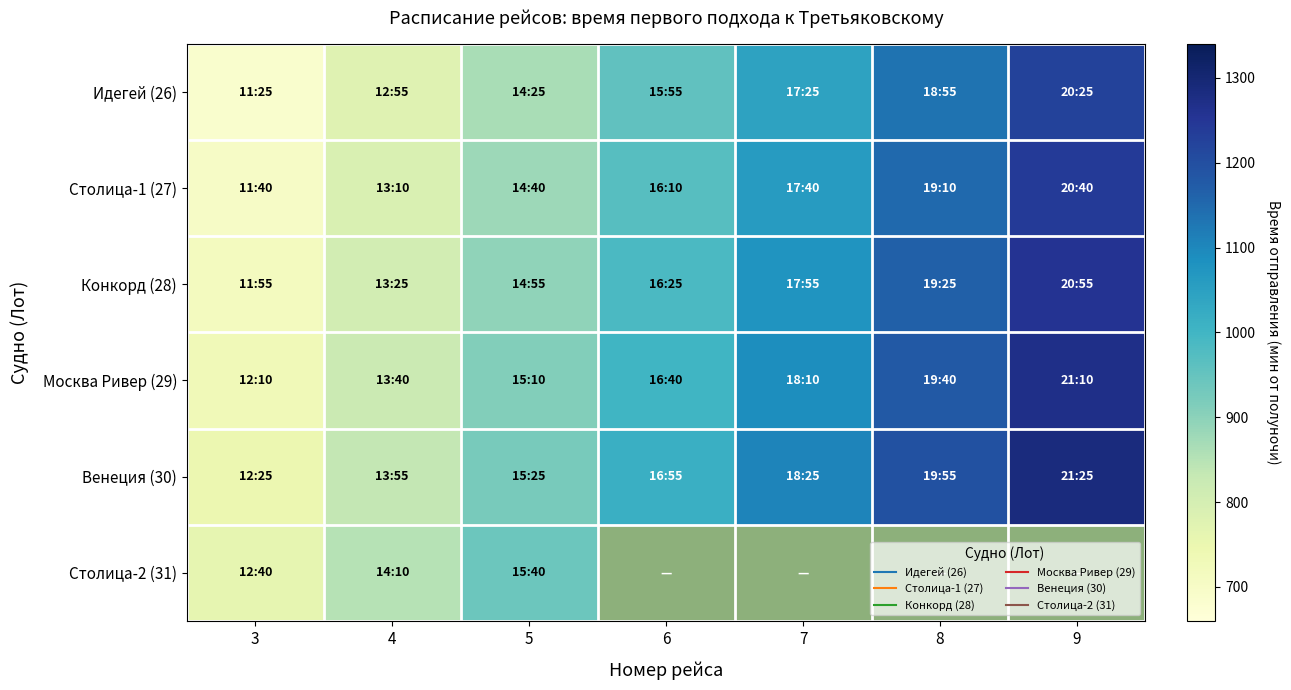

How many distinct data groups are displayed?

6